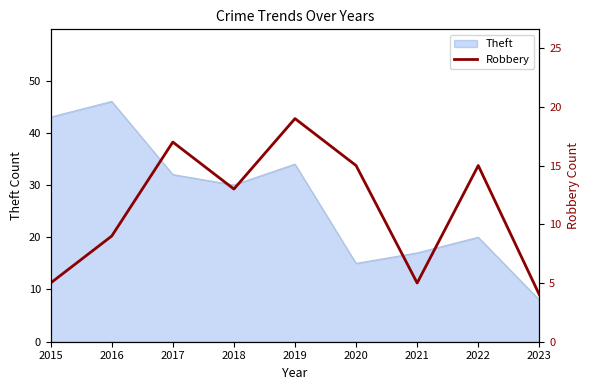

True or false: Theft has a value of 17 at 2021.

True